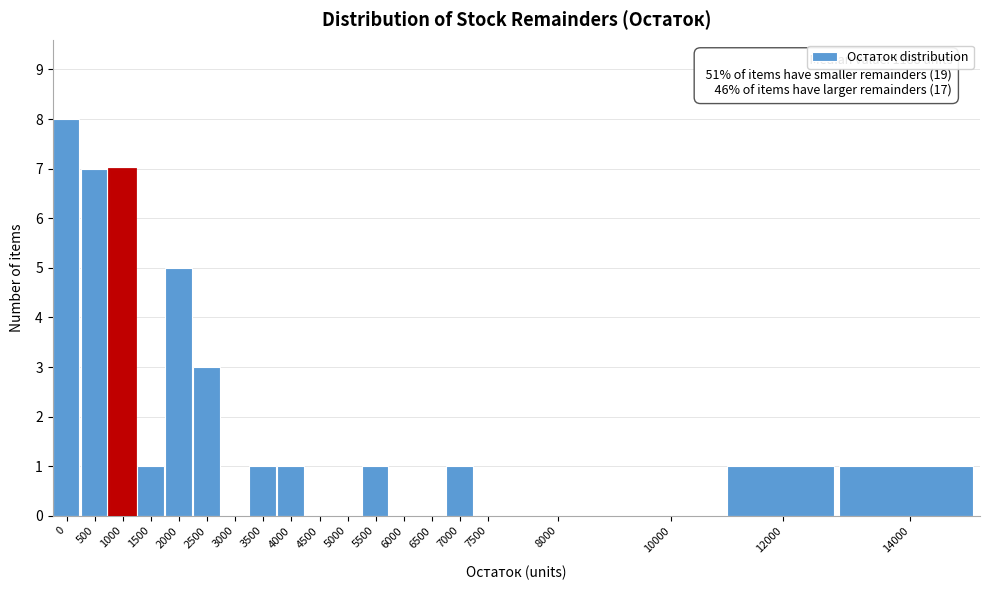

What is the change in value from 500 to 3500?

-6